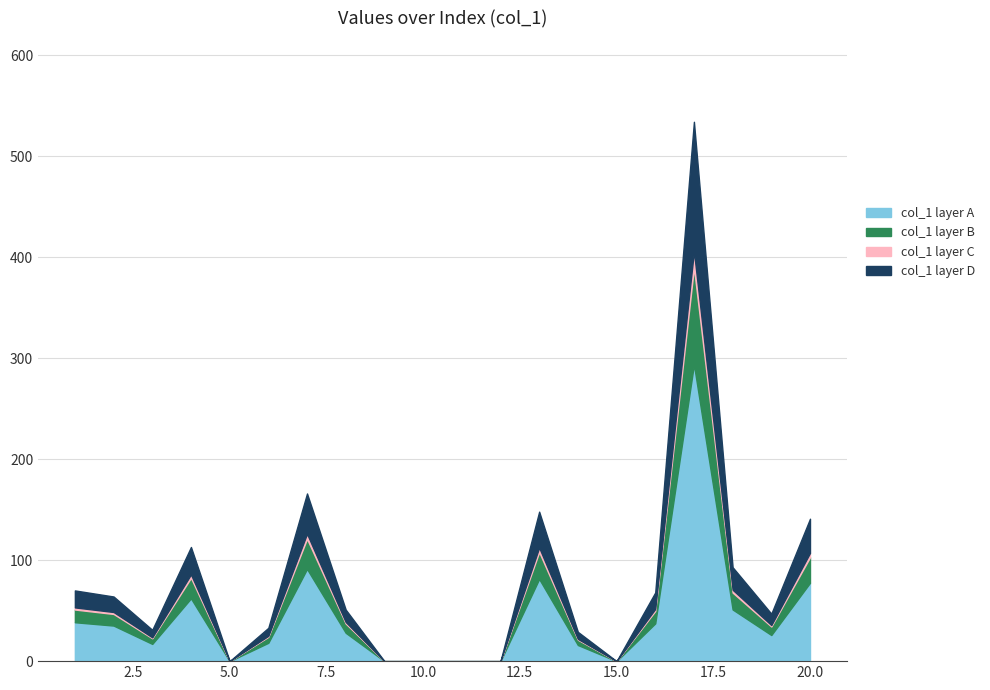

What is the difference between the maximum and minimum values?

293.7